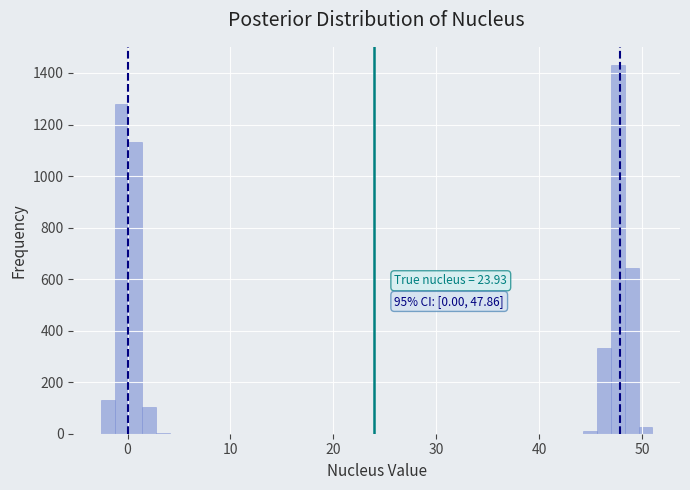

Read against the x-axis, roughly where is the centre of the tallest bar?

48